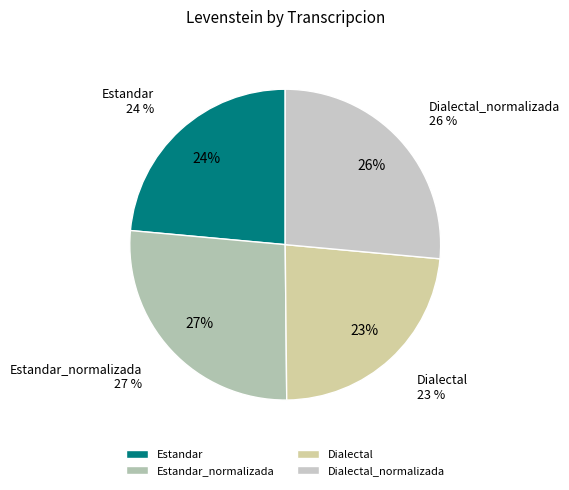

How many slices are in this pie chart?

4